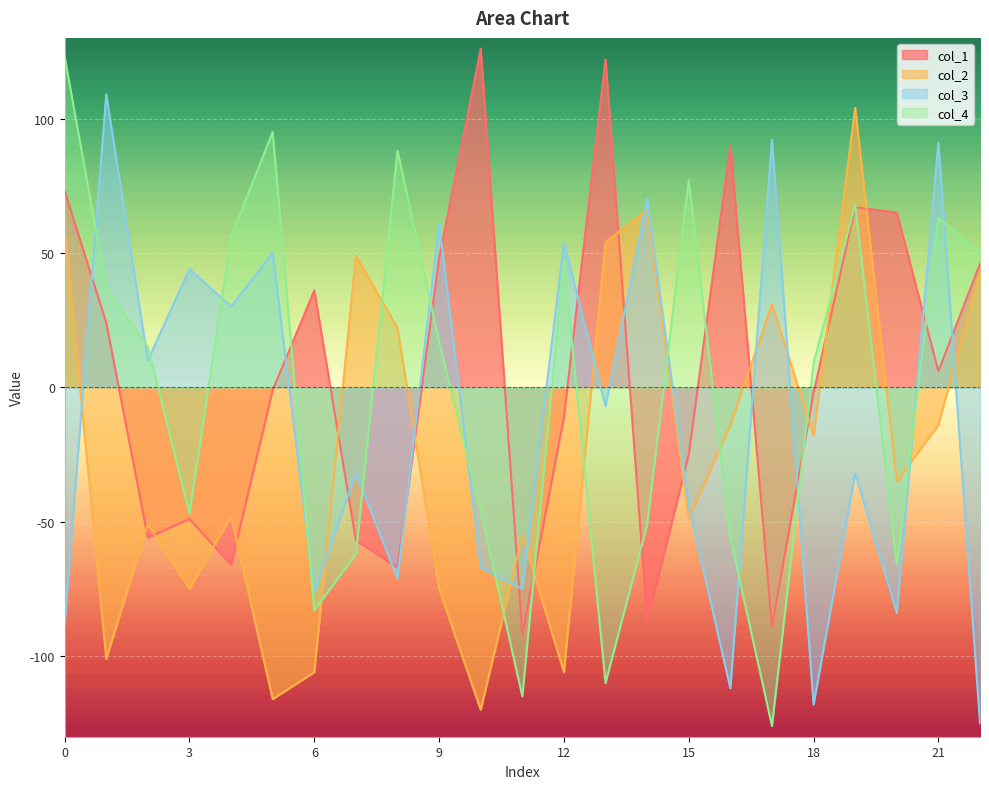

At 2, list the series in order from largest to smallest.

col_4, col_3, col_2, col_1